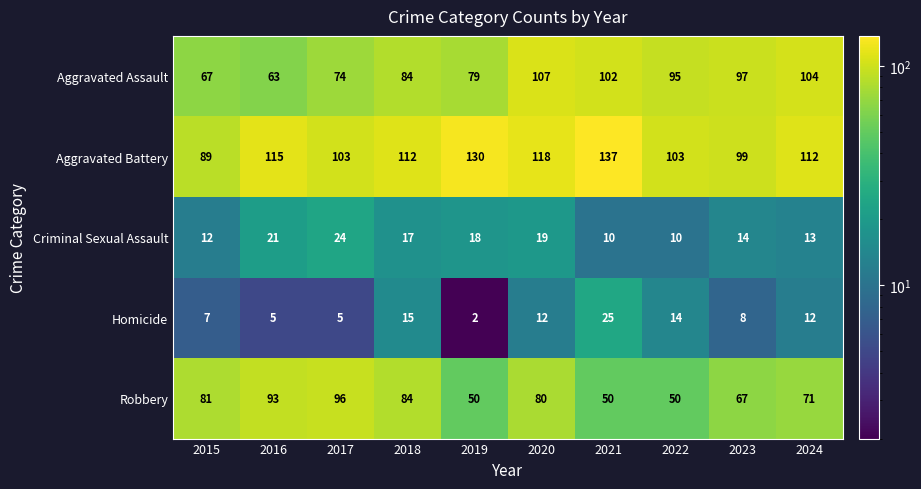

What is the difference between the maximum and minimum values in the Homicide series?

23